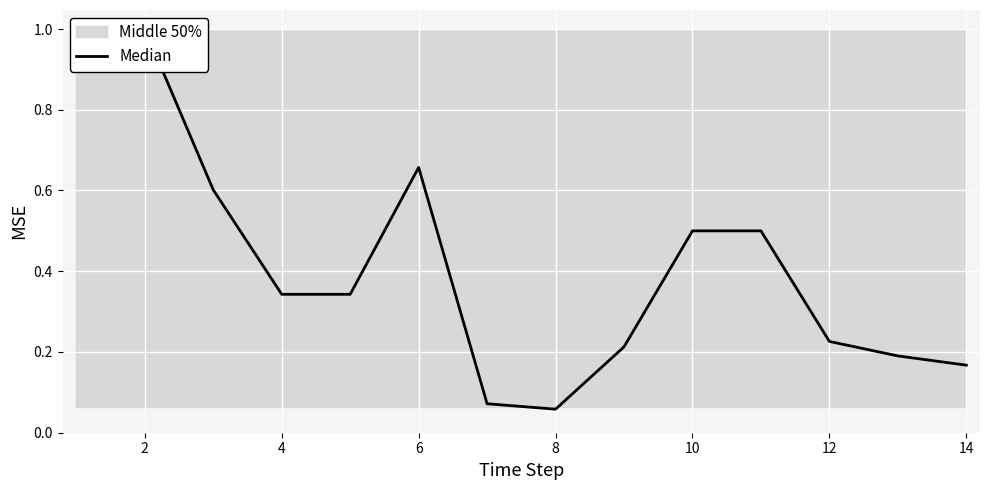

True or false: the data shows 0.1 at 8.

False